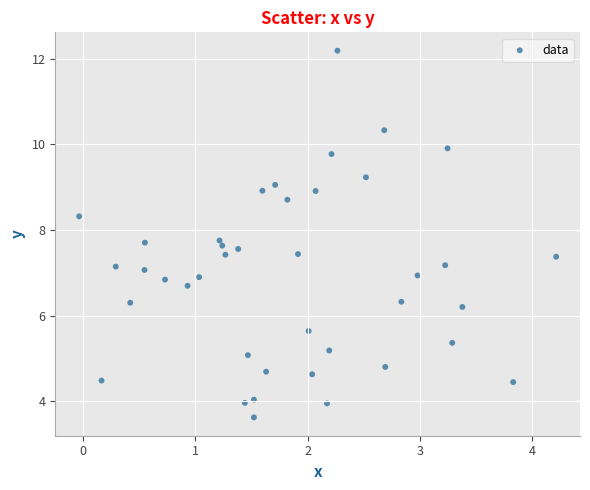

What is the range of X values (max minus min)?

4.3